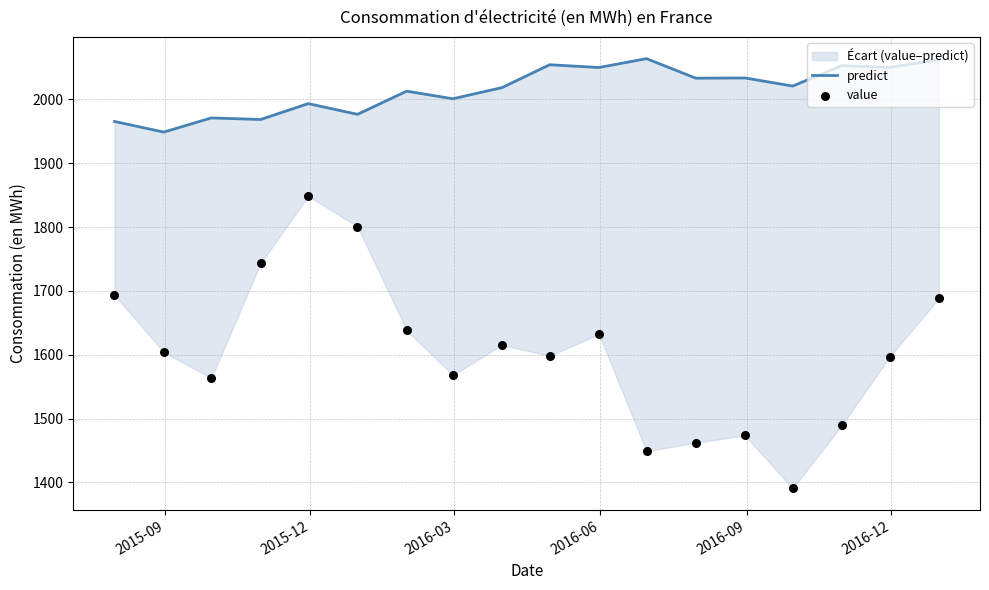

Which series has the largest total across all categories?

predict